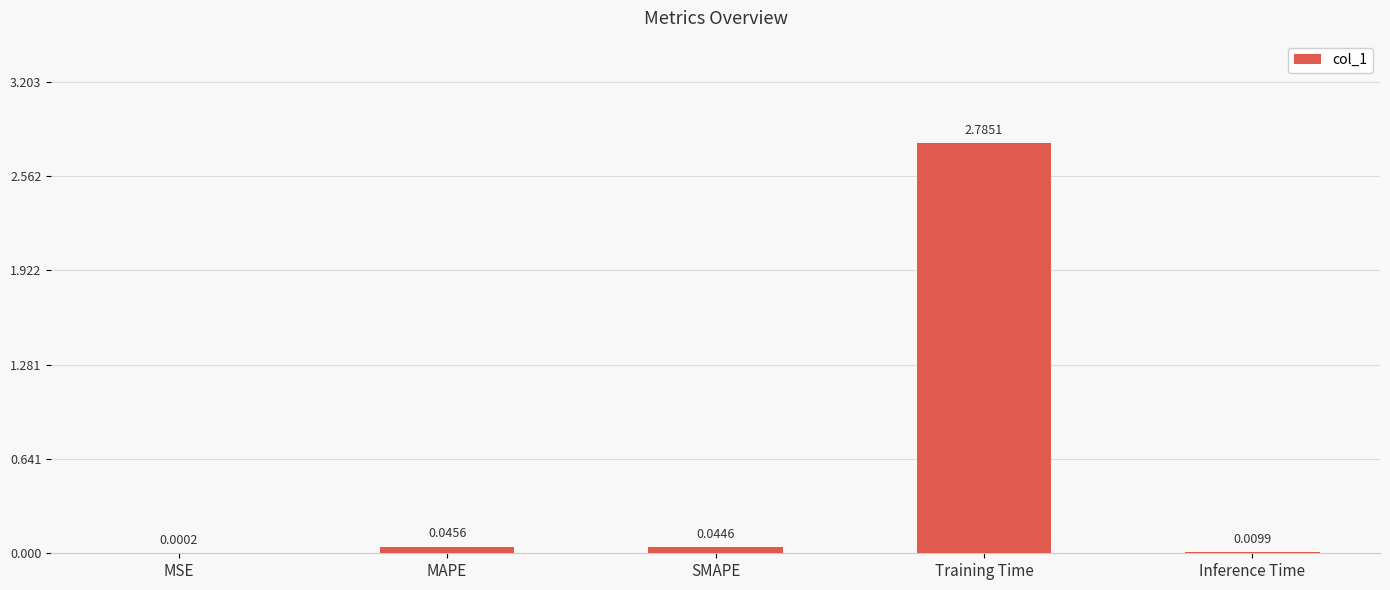

What is the sum of all values?

2.9